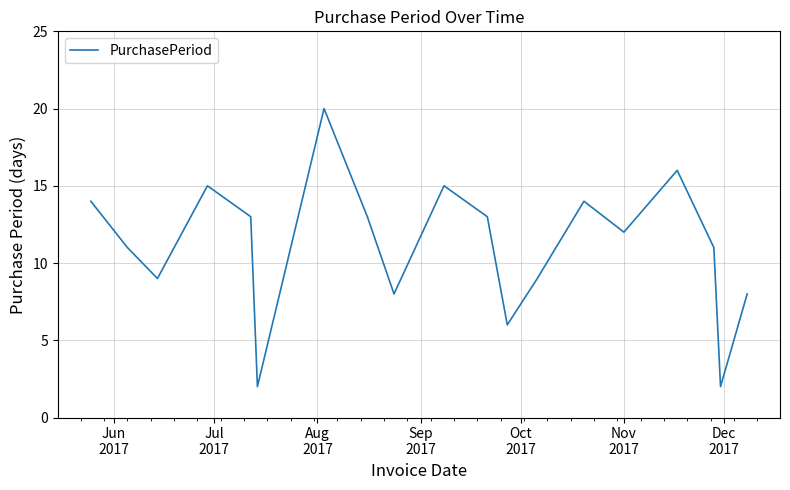

What is the maximum value shown in the chart?

20